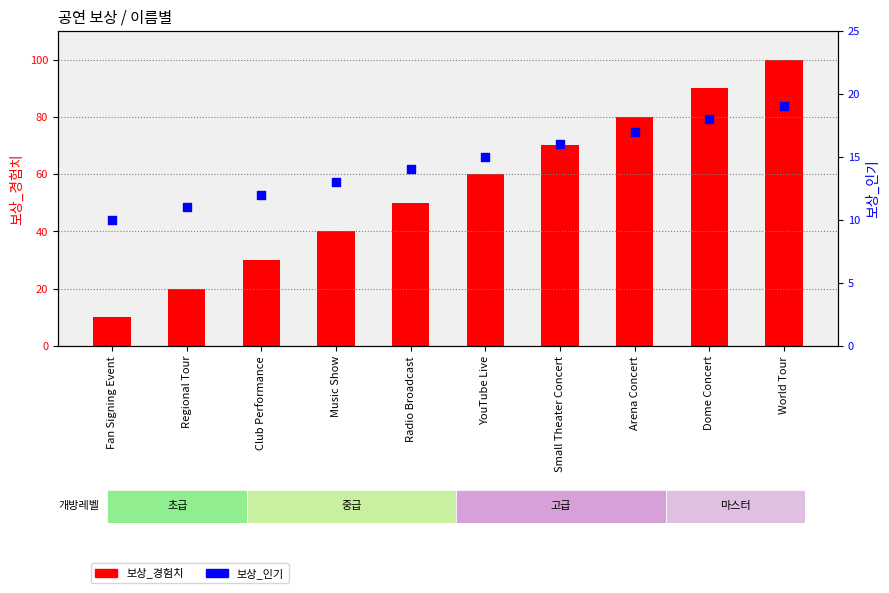

Which series contains the lowest Y value?

보상_경험치